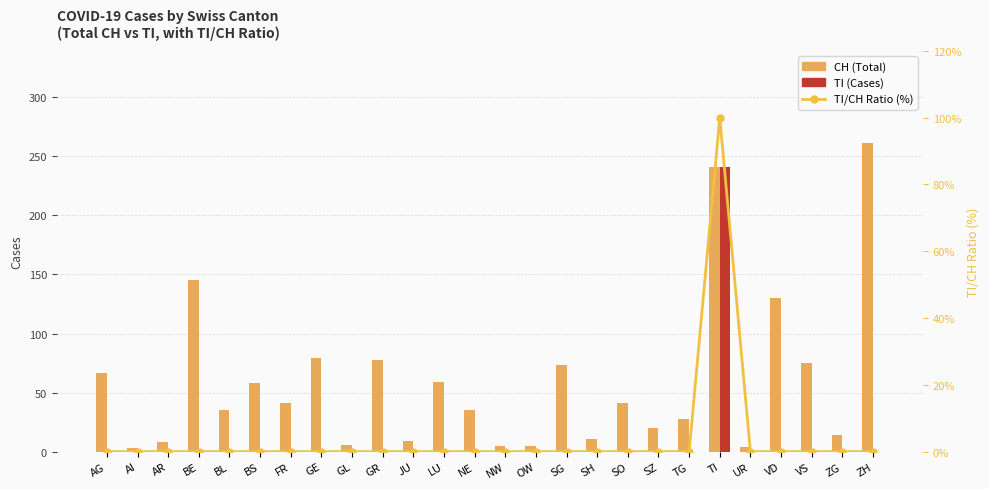

At how many categories does at least one series exceed 248?

1